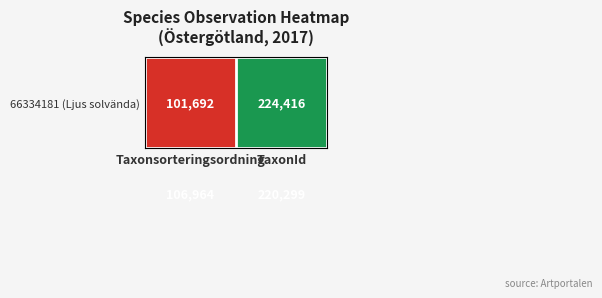

At which category is the sum across all series the highest?

TaxonId